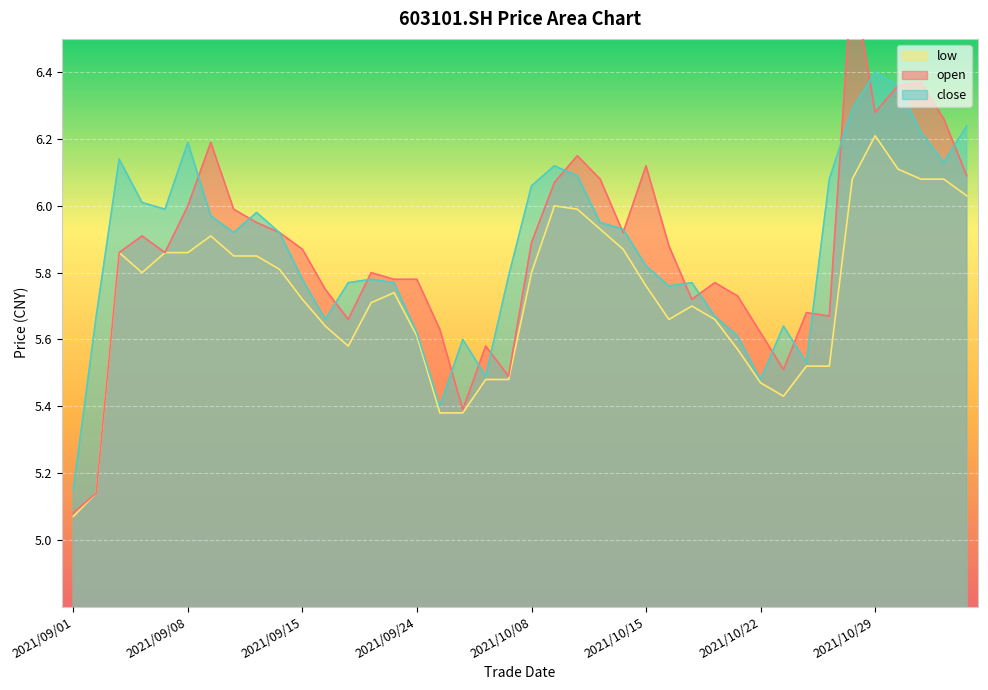

True or false: low has a value of 3.3 at 2021/09/14.

False